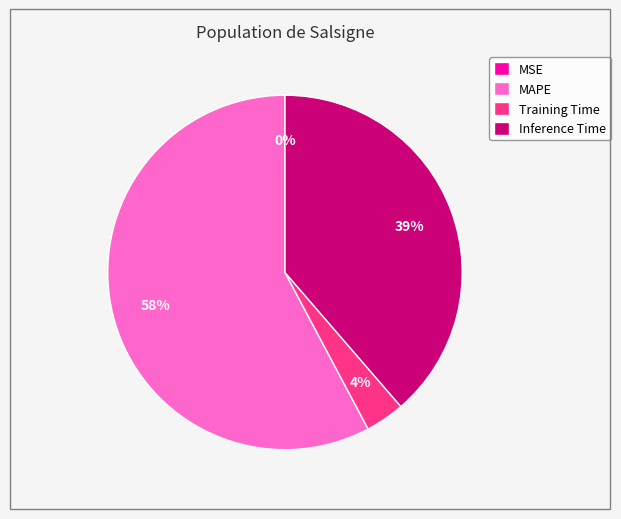

To the nearest percent, what is the combined percentage of MAPE and Inference Time?

96%